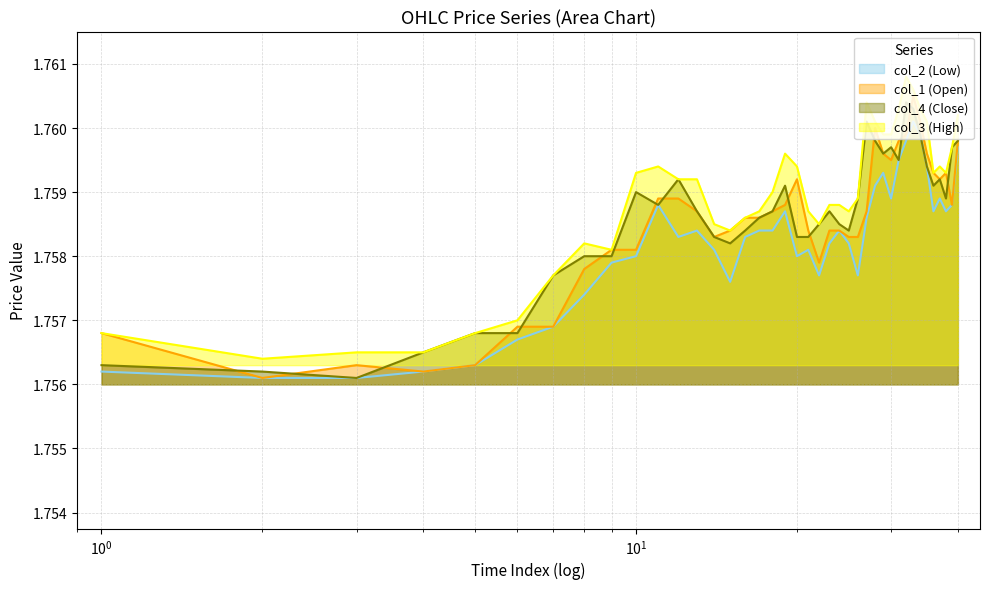

True or false: col_2 (Low) and col_3 (High) cross at least once.

False